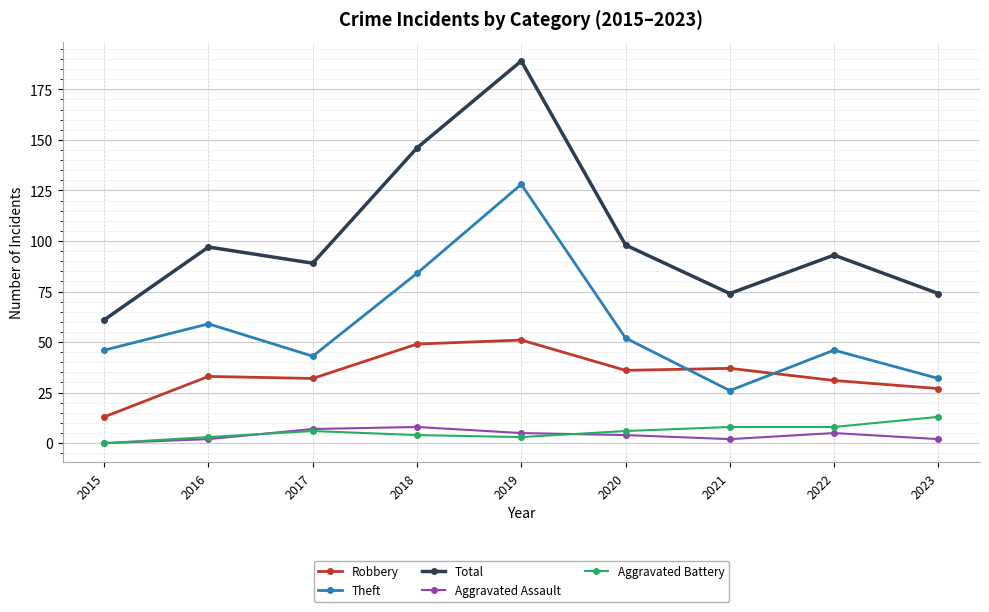

What value does the Aggravated Assault series have at 2022?

5